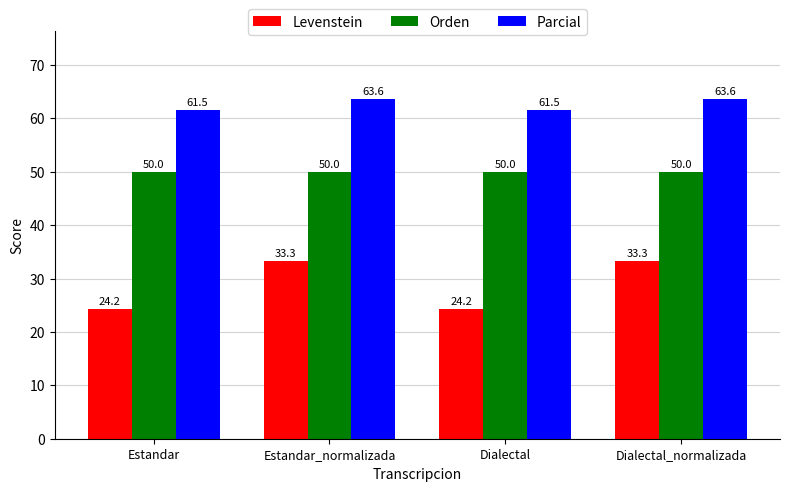

Does the chart contain any negative values?

No